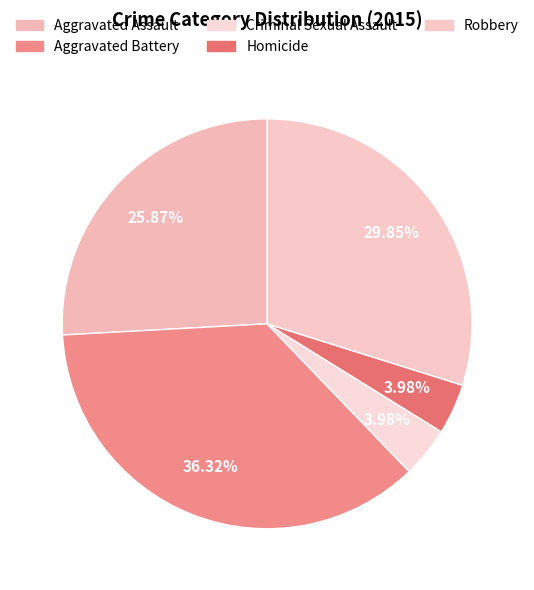

Which category has the smallest portion of the pie?

Criminal Sexual Assault